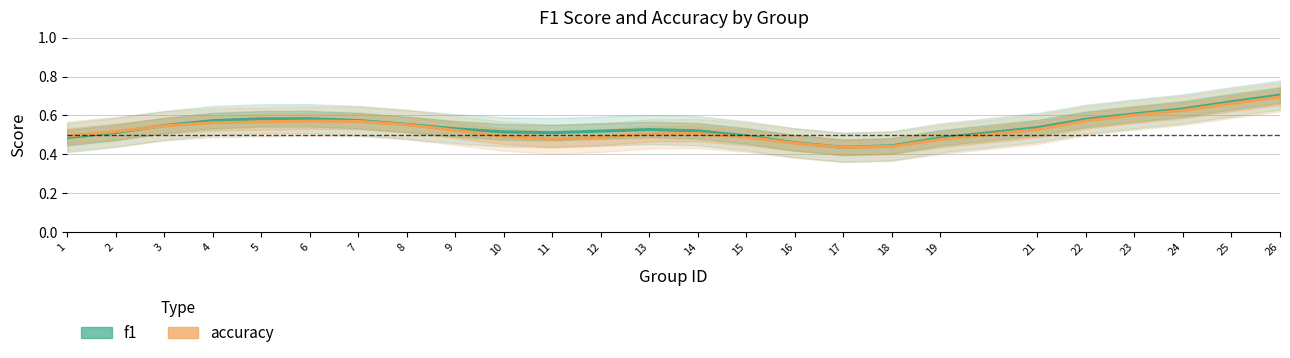

What is the value of the accuracy point at the 5th from the left?

0.6